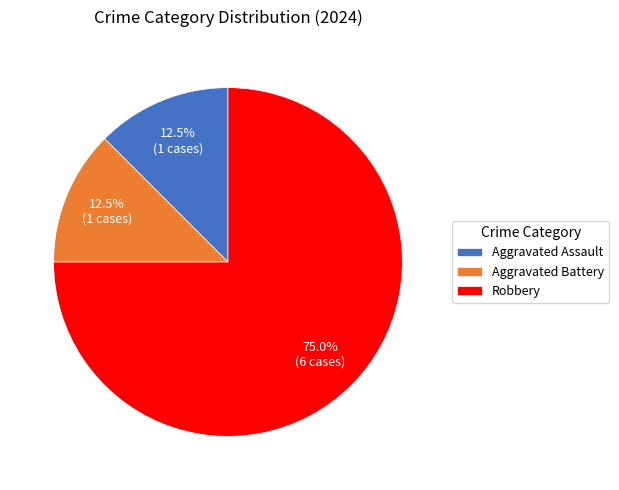

Between Aggravated Battery and Robbery, which is larger?

Robbery